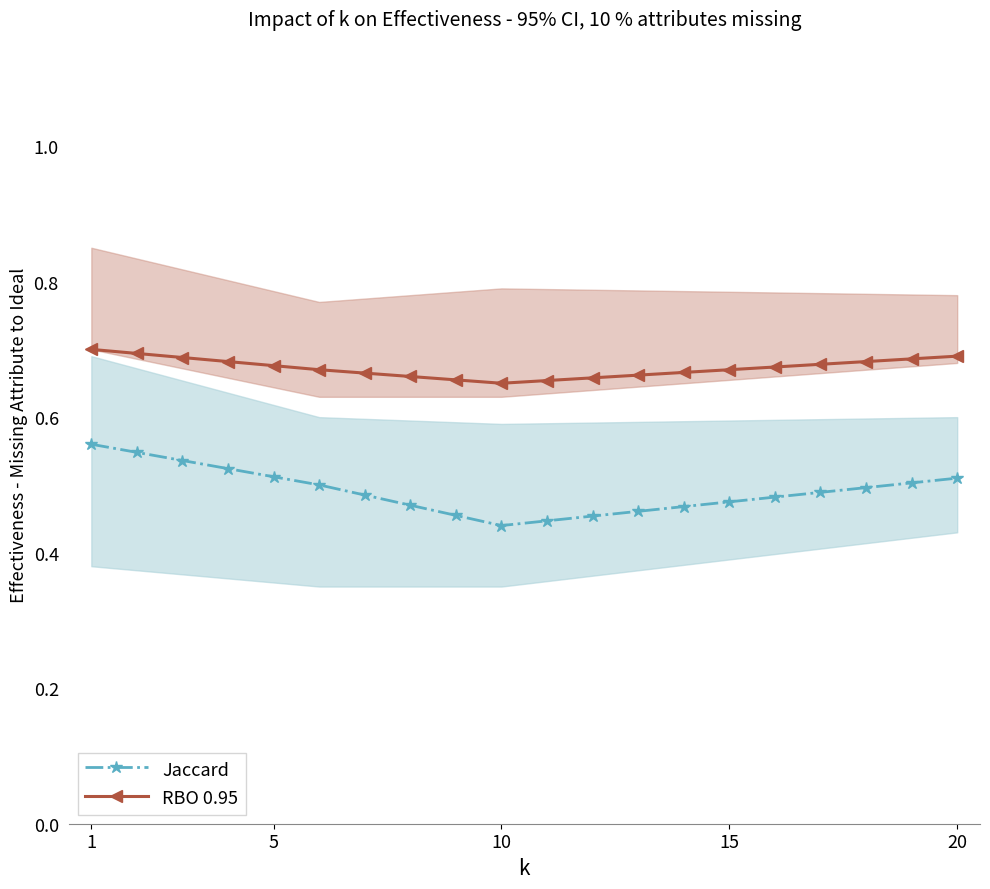

Count the Jaccard values in the range 0 to 1.

20